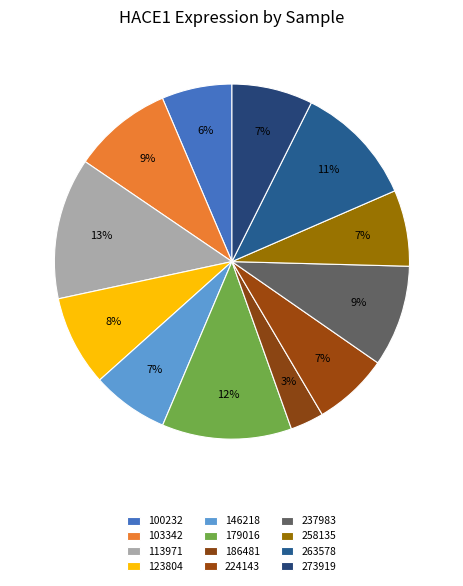

To the nearest percent, what percentage of the pie is 179016?

12%